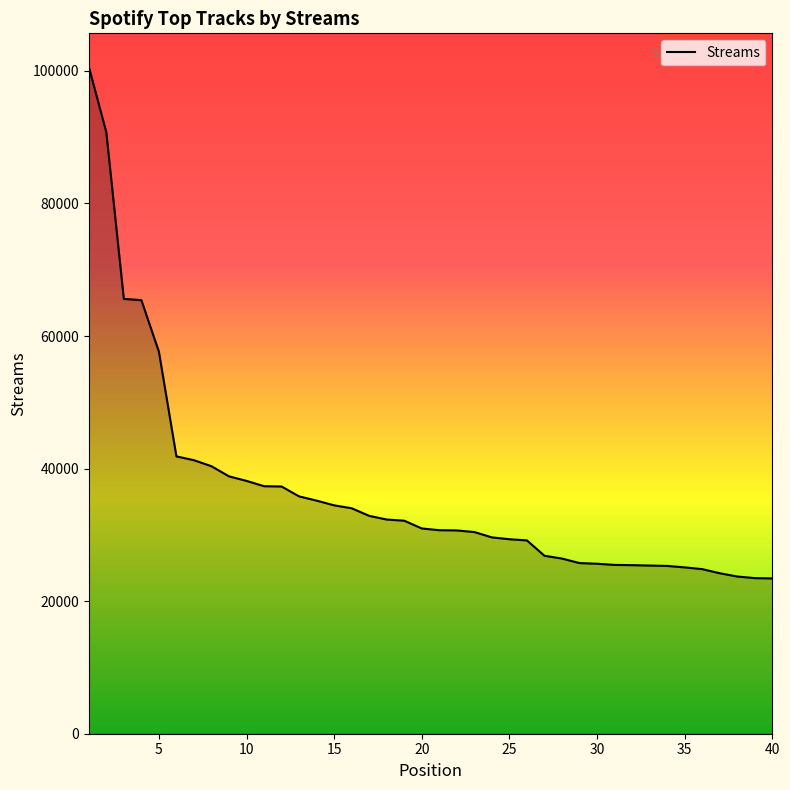

What is the maximum value shown in the chart?

100634